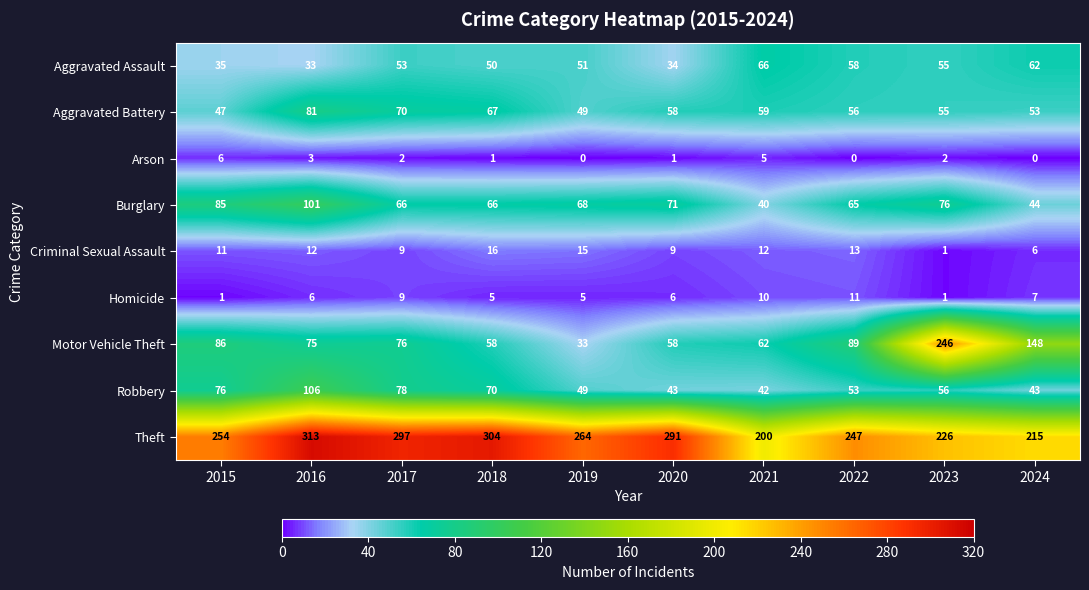

At which category does the chart reach its peak across all series?

2016